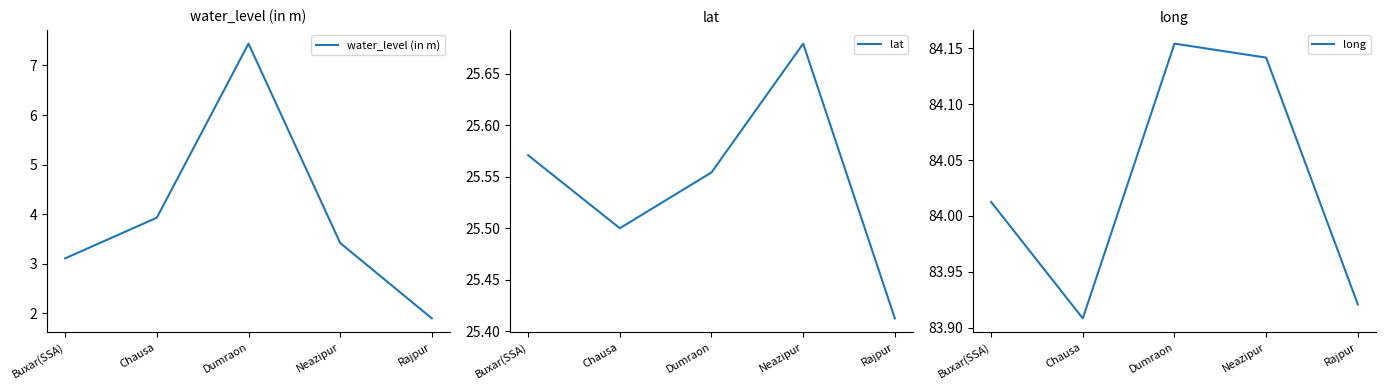

Is the value of long at Neazipur greater than the value of lat at Buxar(SSA)?

Yes